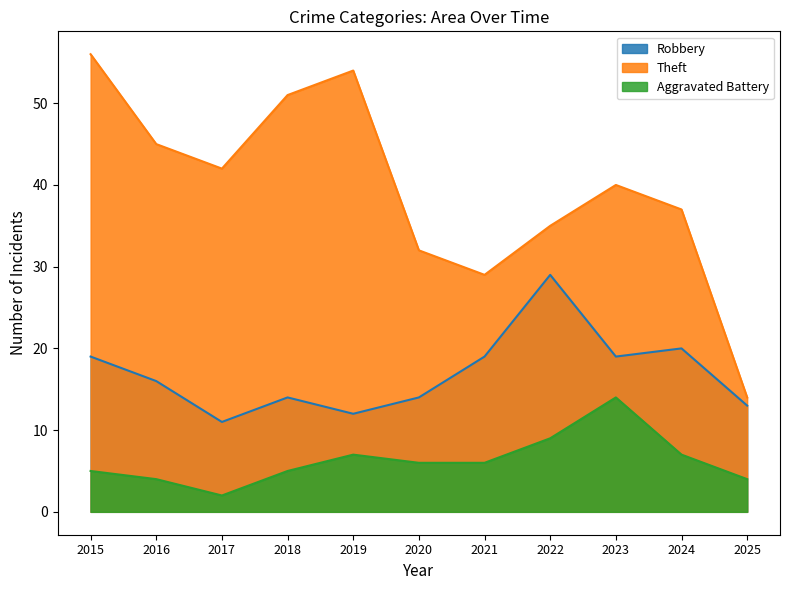

In Aggravated Battery, how many points are higher than both neighbors (excluding endpoints)?

2